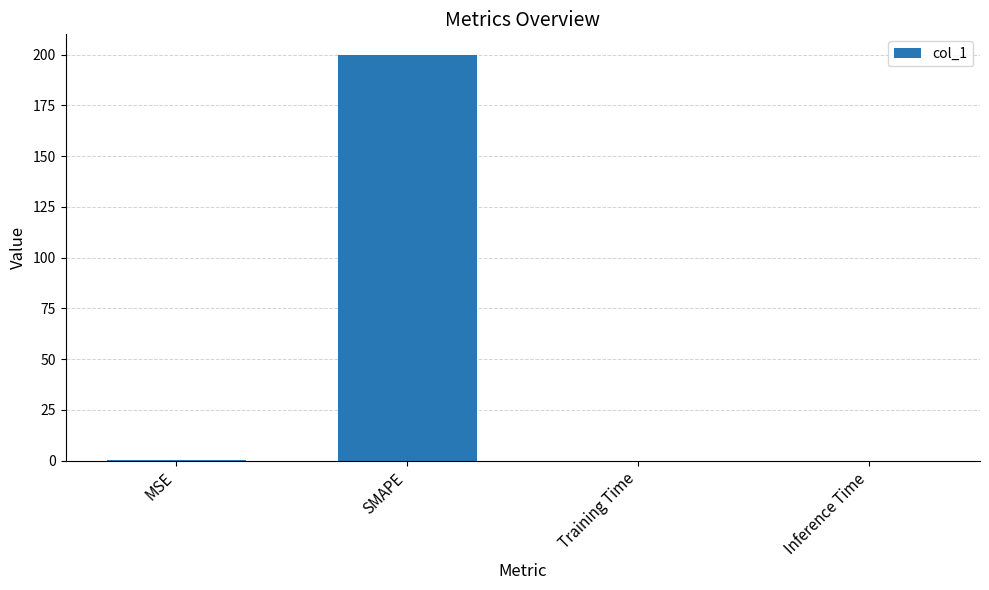

Count the number of categories in the chart.

4